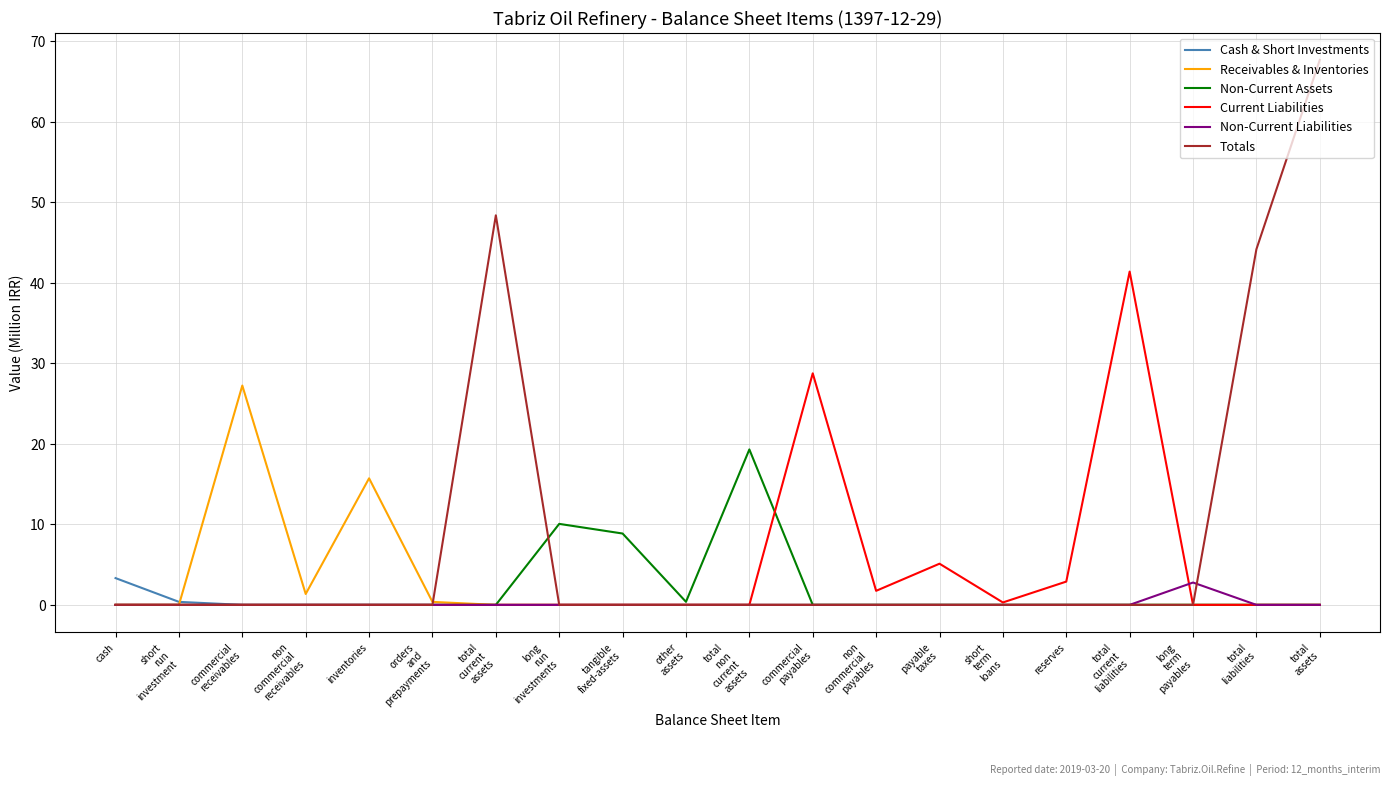

At which category does the chart reach its peak across all series?

total
assets